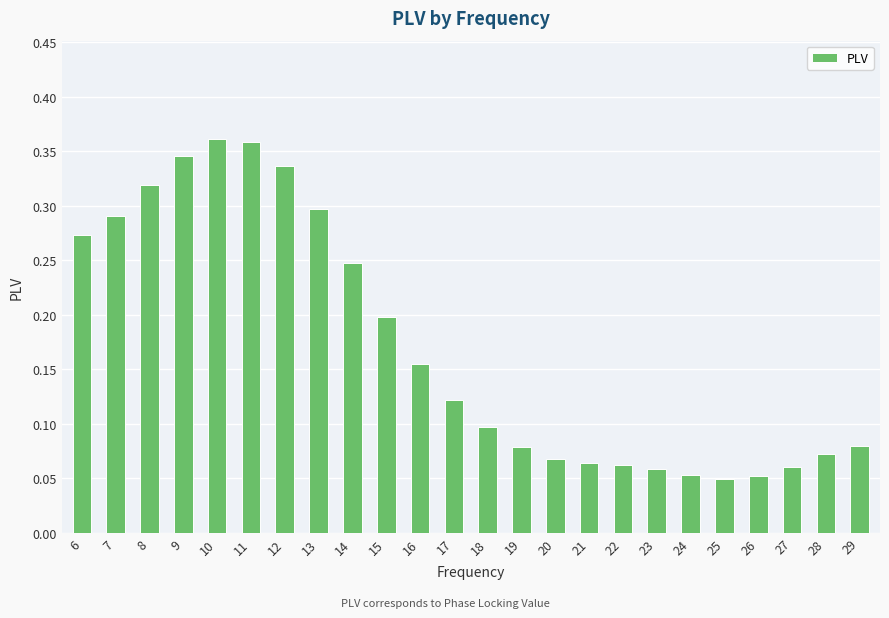

The chart shows a value of 0.1 at 23. True or false?

True